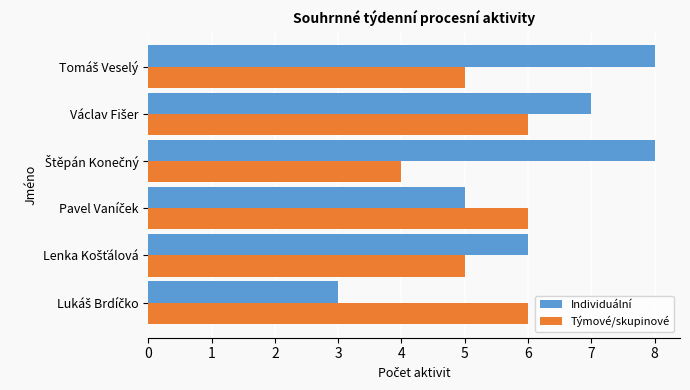

What is the minimum value for Individuální?

3